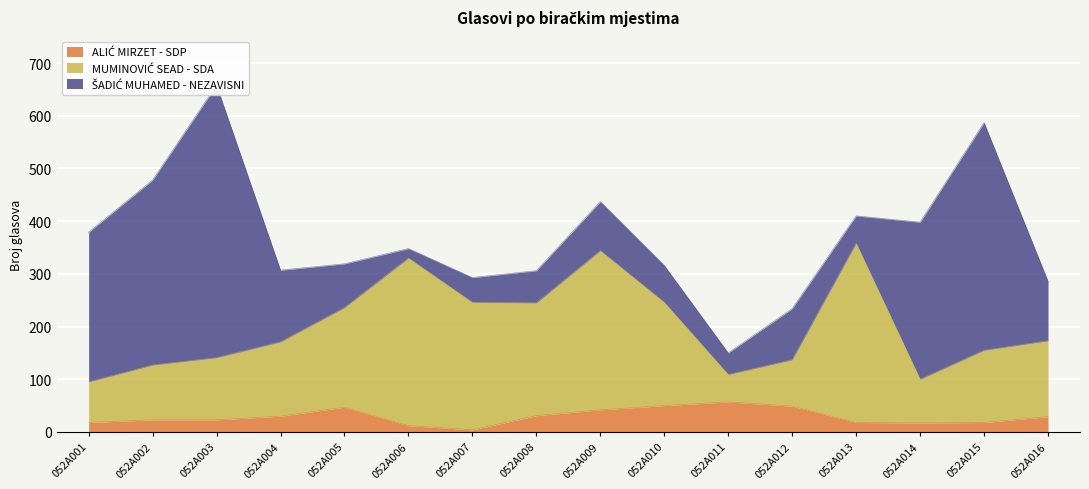

True or false: ALIĆ MIRZET - SDP has more than 1 points higher than both neighbors.

True